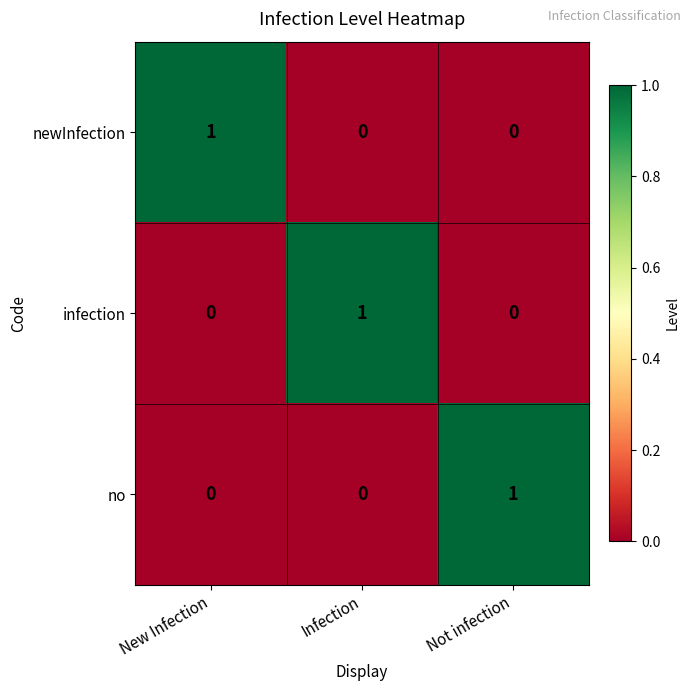

What is the difference between the highest and lowest values at Not infection?

1